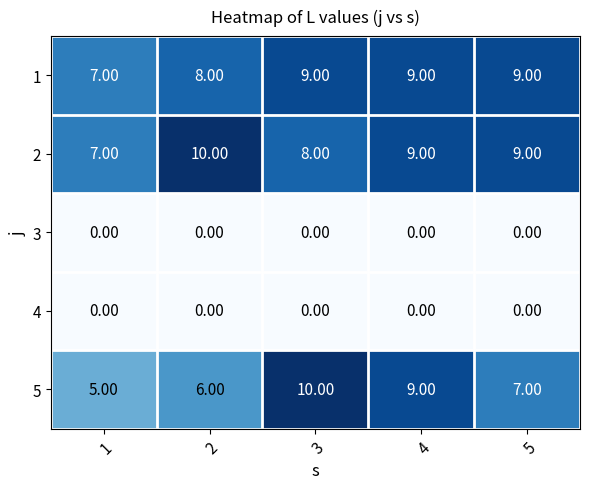

What is the total value across all series at 3?

27